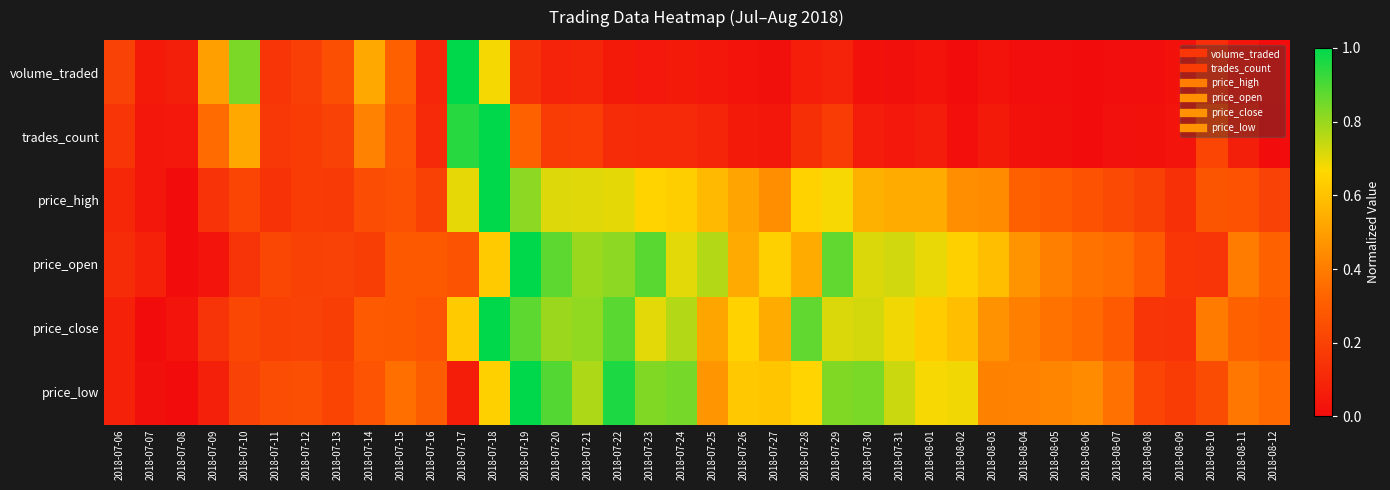

List the series in order of their peak value, lowest first.

volume_traded, trades_count, price_high, price_open, price_close, price_low